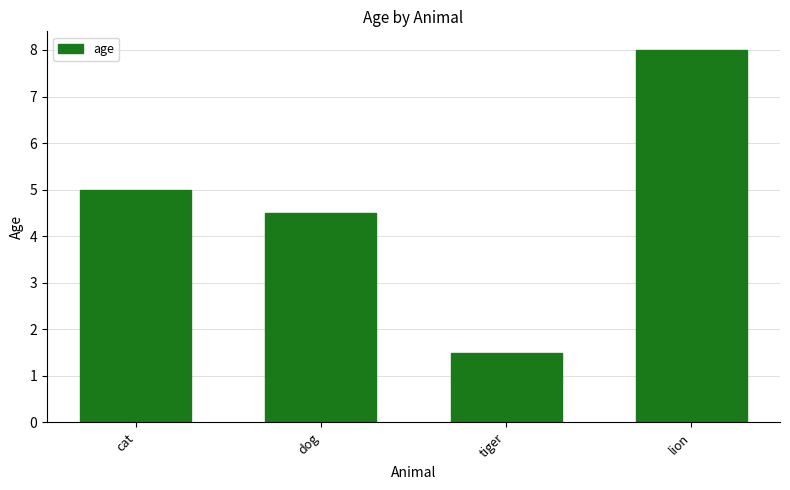

Reading left to right, list all the values displayed in this chart.

cat=5.0	dog=4.5	tiger=1.5	lion=8.0